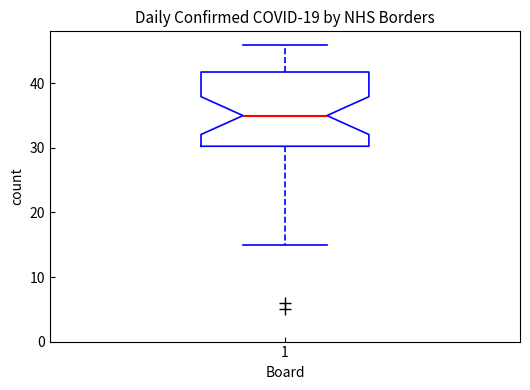

Where is the upper edge of the box at x = 1 on the y-axis? The values are not printed on the chart, so give them approximately, as read against the axis.

42